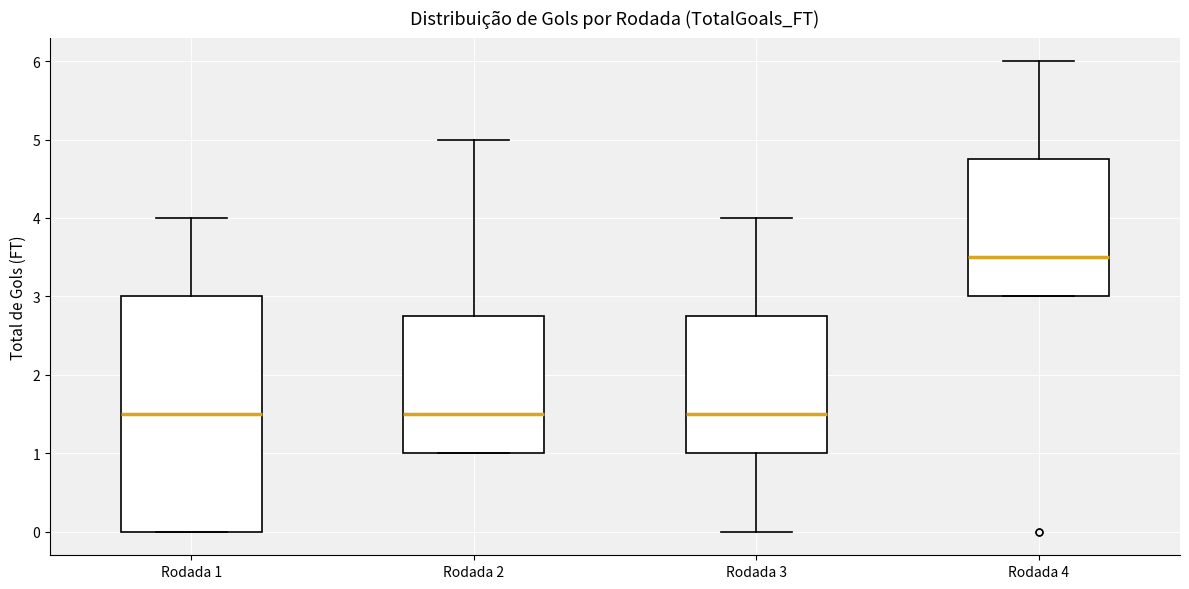

Reading left to right, transcribe this box plot: for each box, give where its median line is, the range the box spans, and where its two whiskers end, as read against the y-axis. The values are not printed on the chart, so give them approximately, as read against the axis.

Rodada 1: median 1.5, box 0.0 to 3.0, whiskers 0.0 to 4.0
Rodada 2: median 1.5, box 1.0 to 2.8, whiskers 1.0 to 5.0
Rodada 3: median 1.5, box 1.0 to 2.8, whiskers 0.0 to 4.0
Rodada 4: median 3.5, box 3.0 to 4.8, whiskers 3.0 to 6.0